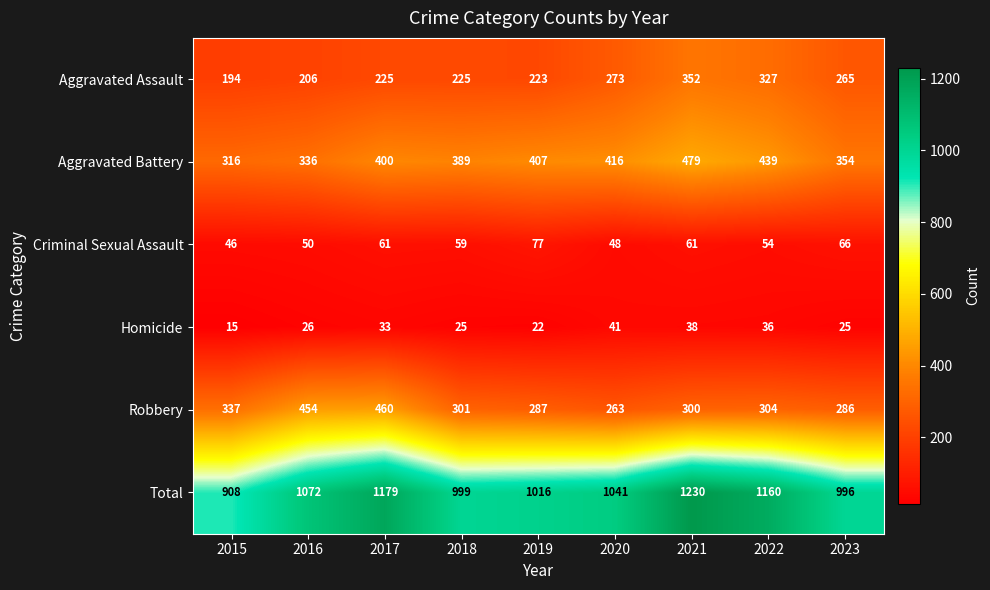

What is the approximate value of Robbery at 2016, to the nearest 50?

450